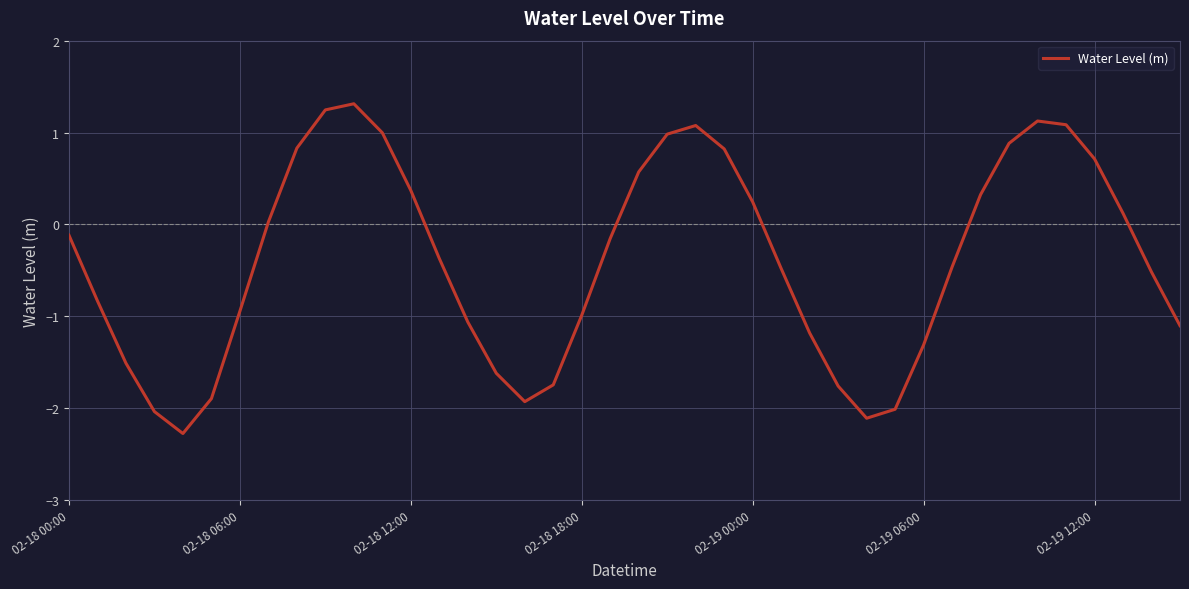

What is the maximum value shown in the chart?

1.3